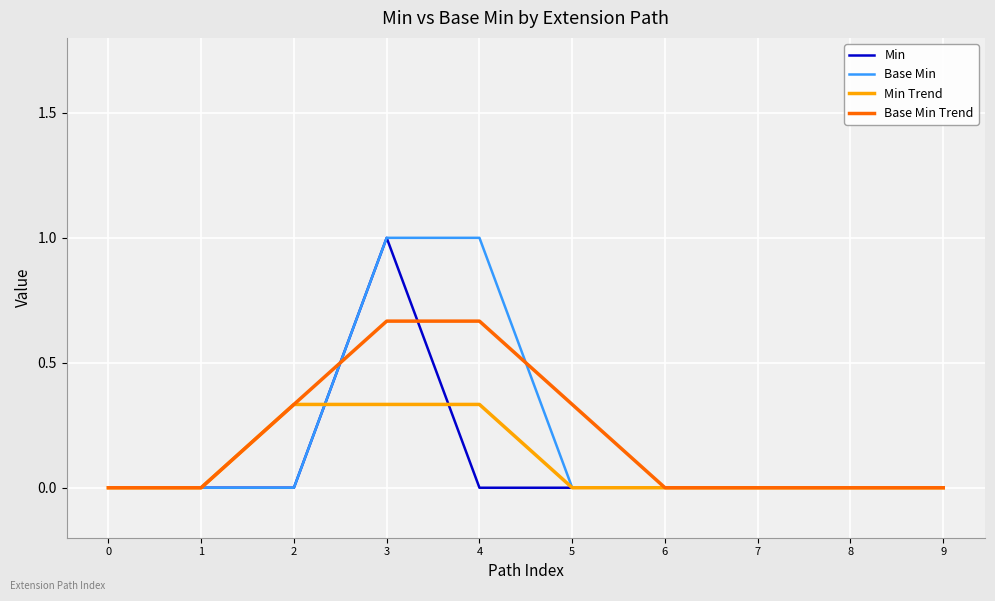

At which category is the sum across all series the highest?

3